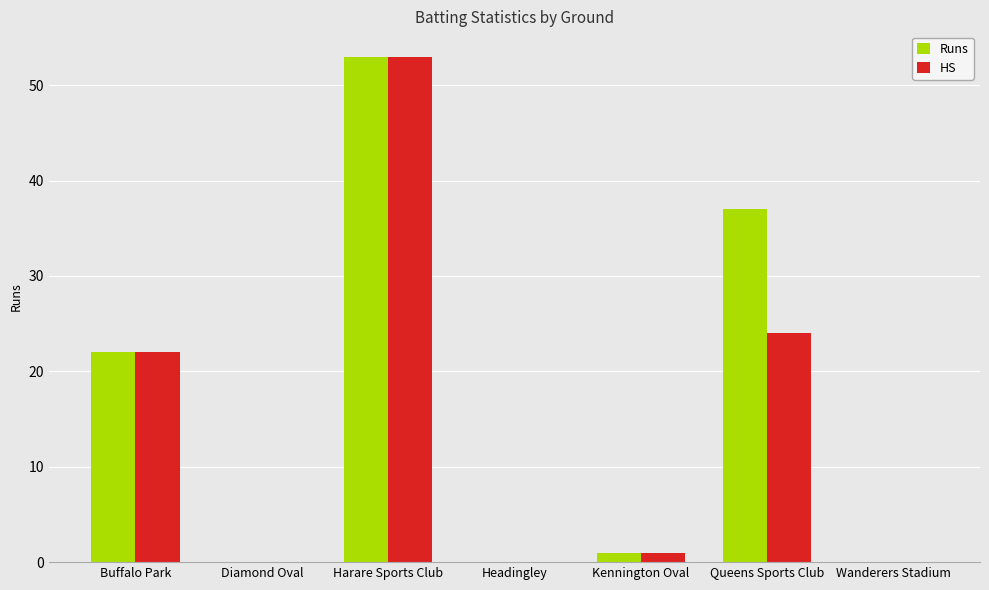

What is the total value across all series at Queens Sports Club?

61